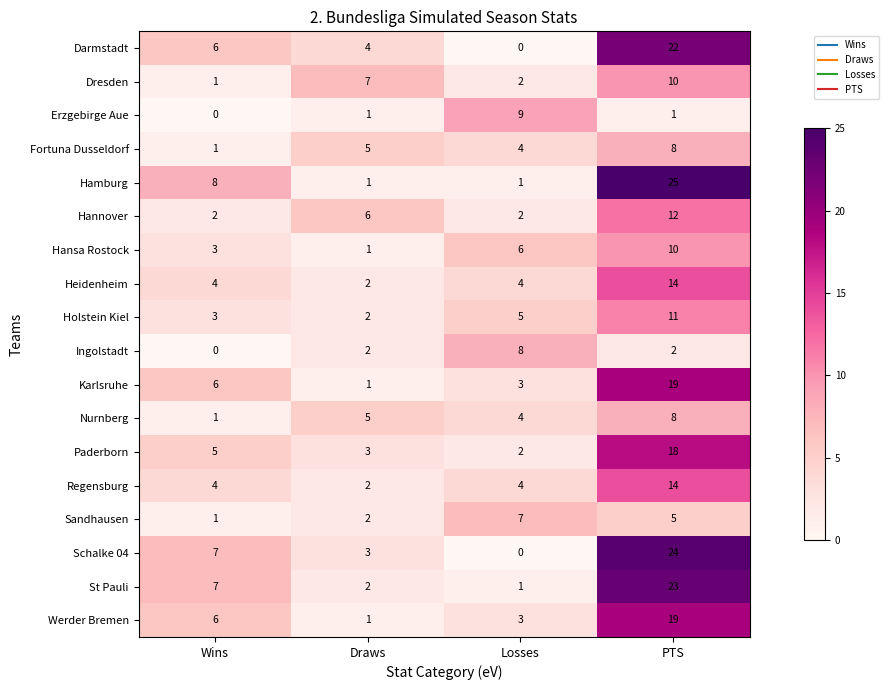

Which category has the highest value in the Fortuna Dusseldorf series?

PTS